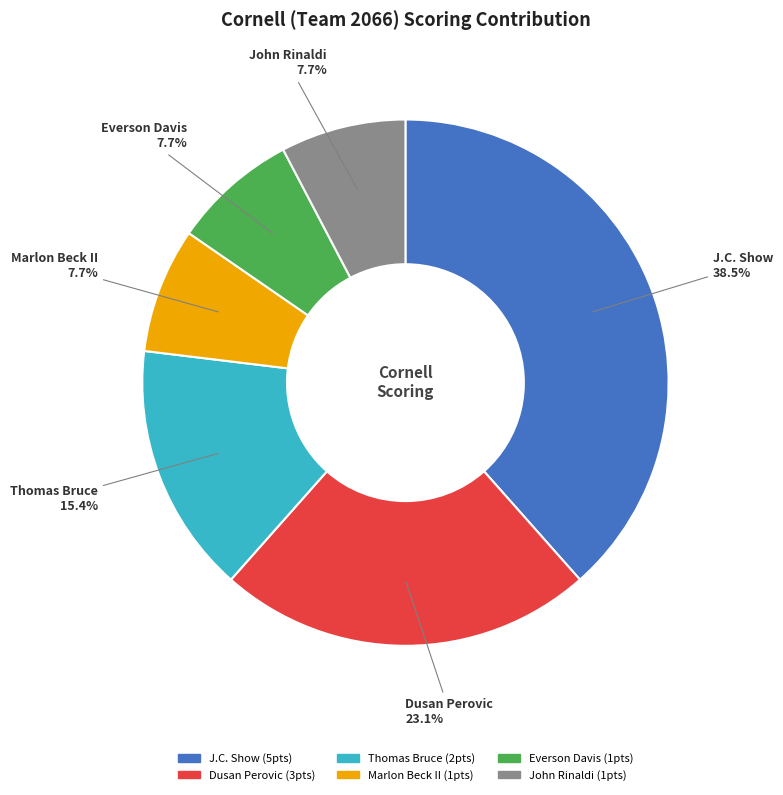

To the nearest percent, what is the average slice percentage?

17%